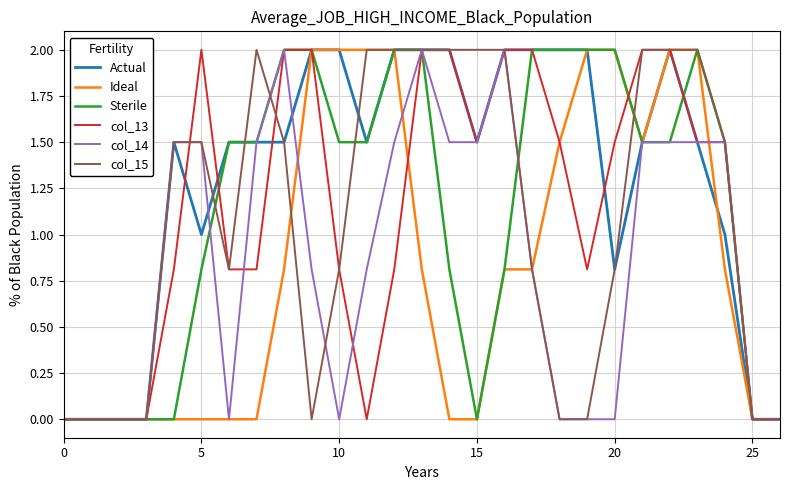

How many lines are shown in the chart?

6